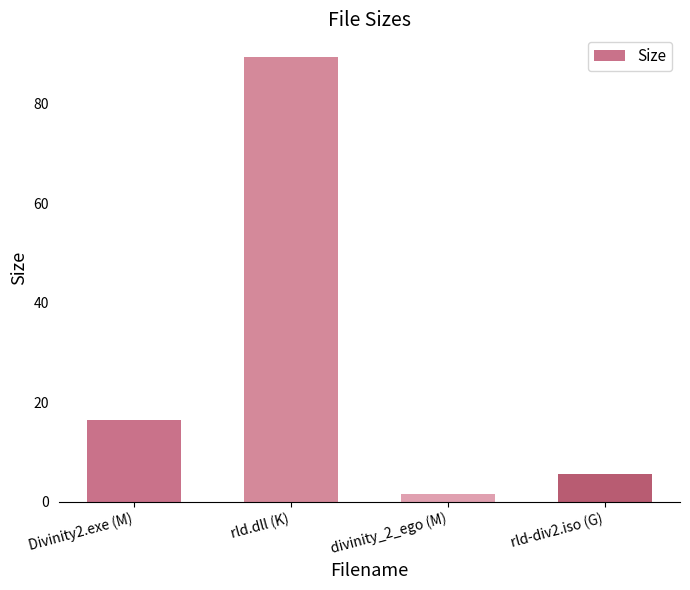

How many data points are less than 16?

2